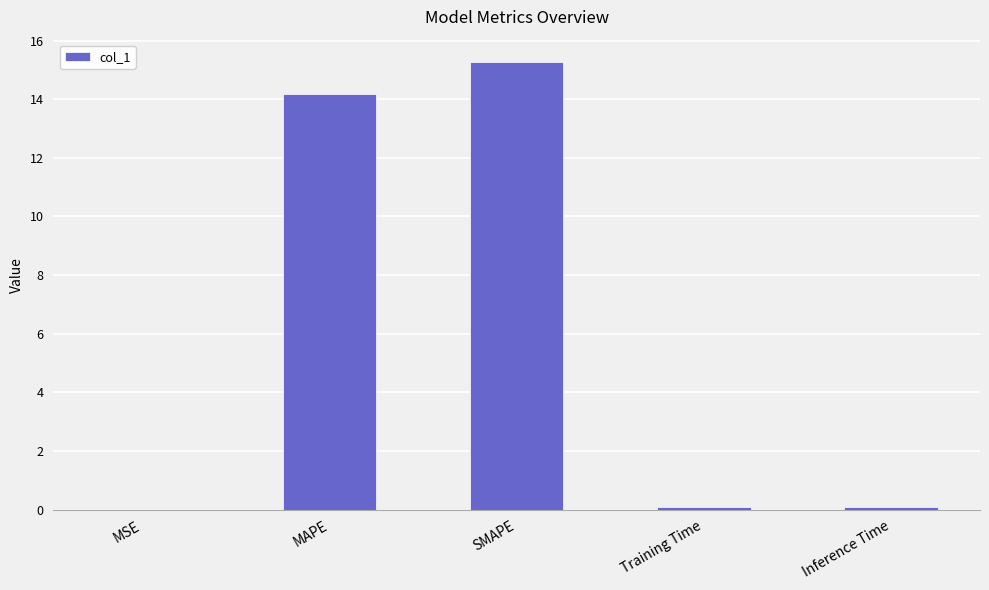

What is the maximum value shown in the chart?

15.3